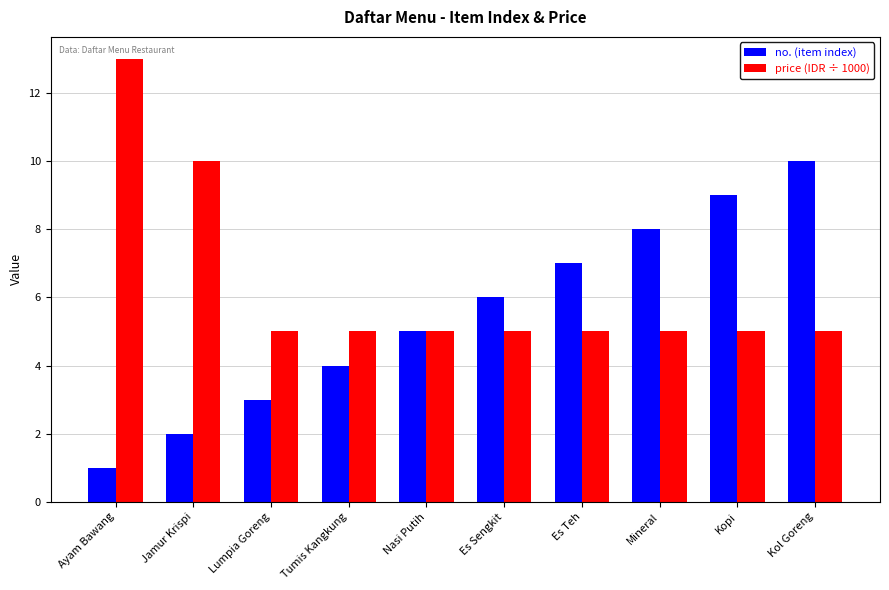

At which label does no. (item index) reach its peak?

Kol Goreng